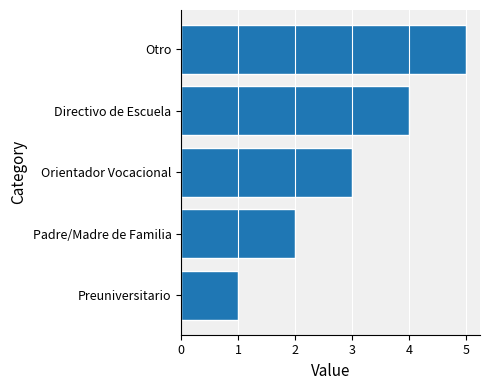

List the labels in order of value, smallest first.

Preuniversitario, Padre/Madre de Familia, Orientador Vocacional, Directivo de Escuela, Otro